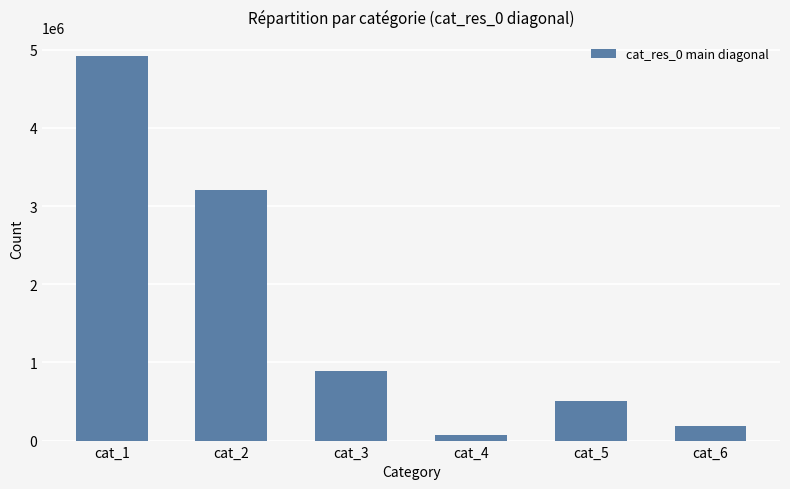

Which has a higher value, cat_5 or cat_6?

cat_5